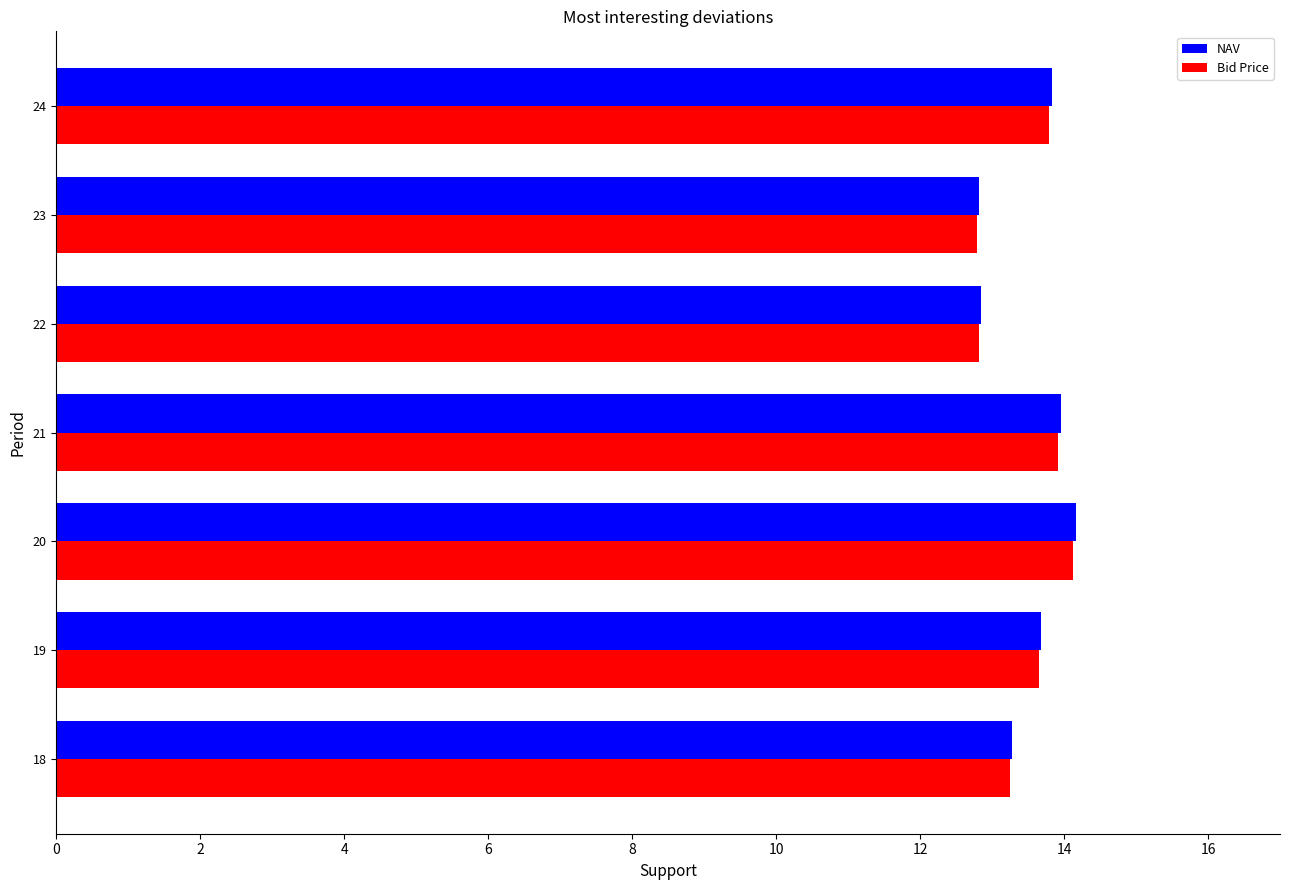

What is the sum of all NAV values?

94.6